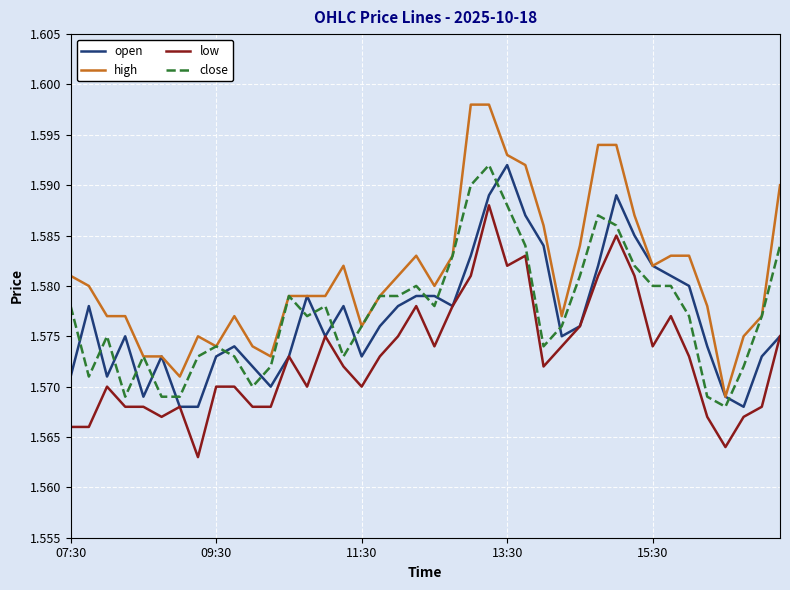

Does the chart display data point markers on the line(s)?

No